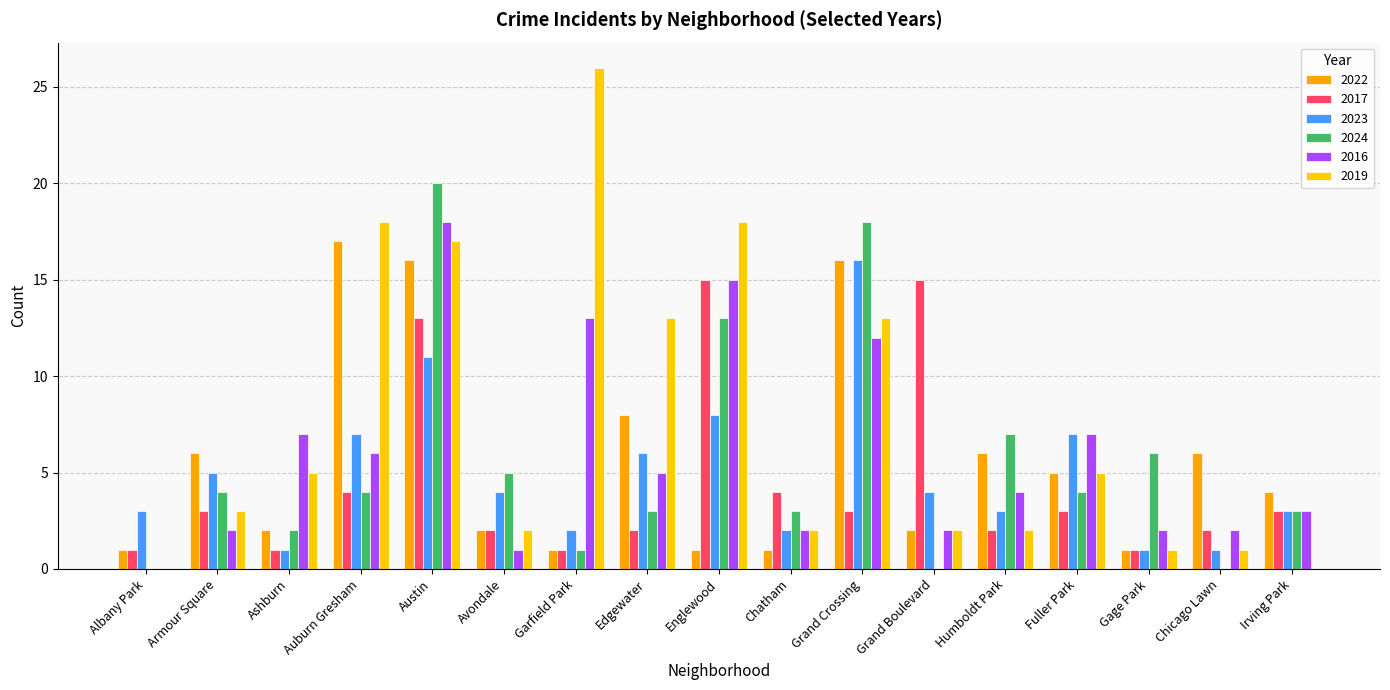

How many groups of bars are there?

17